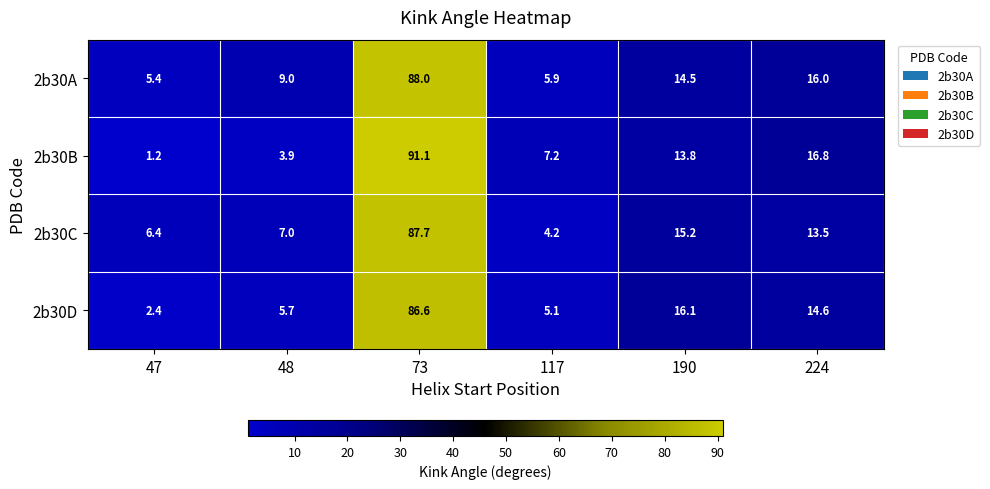

How many values in the 2b30C series exceed 13?

3